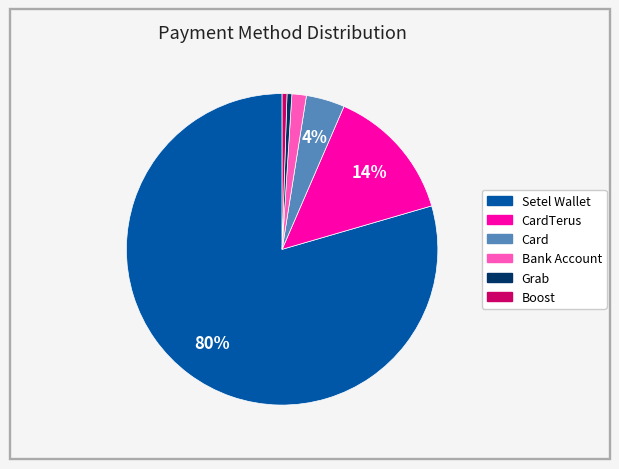

Does any single category account for the majority?

Yes